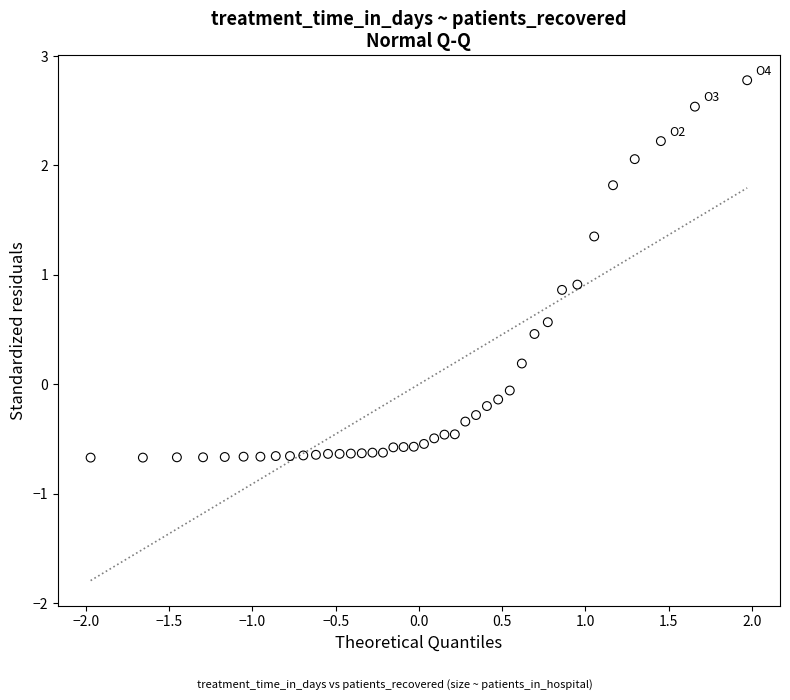

What is the range of X values (max minus min)?

3.9